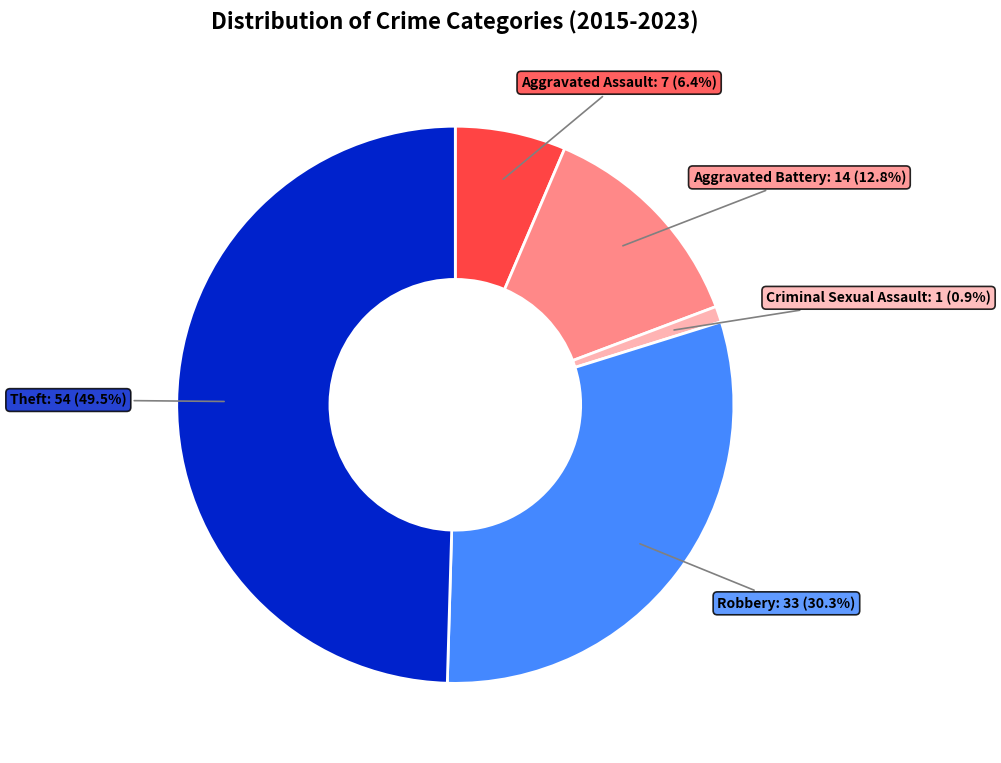

Is it true that Aggravated Battery is 26% of the pie?

False